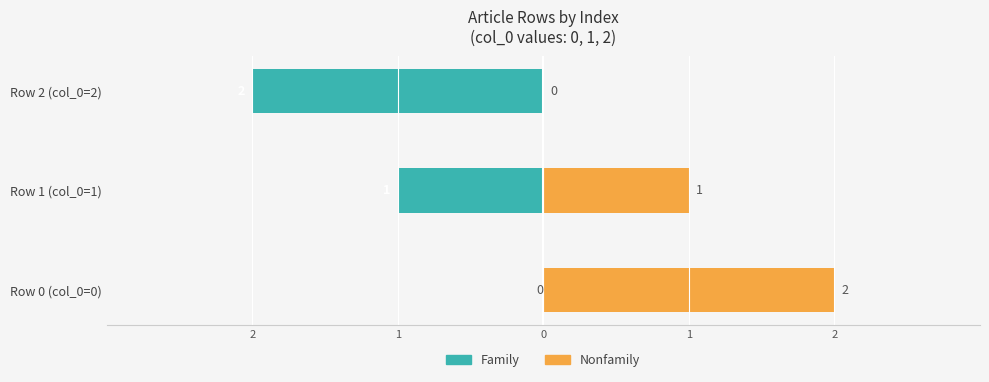

At which label does Family first exceed -1?

Row 0 (col_0=0)